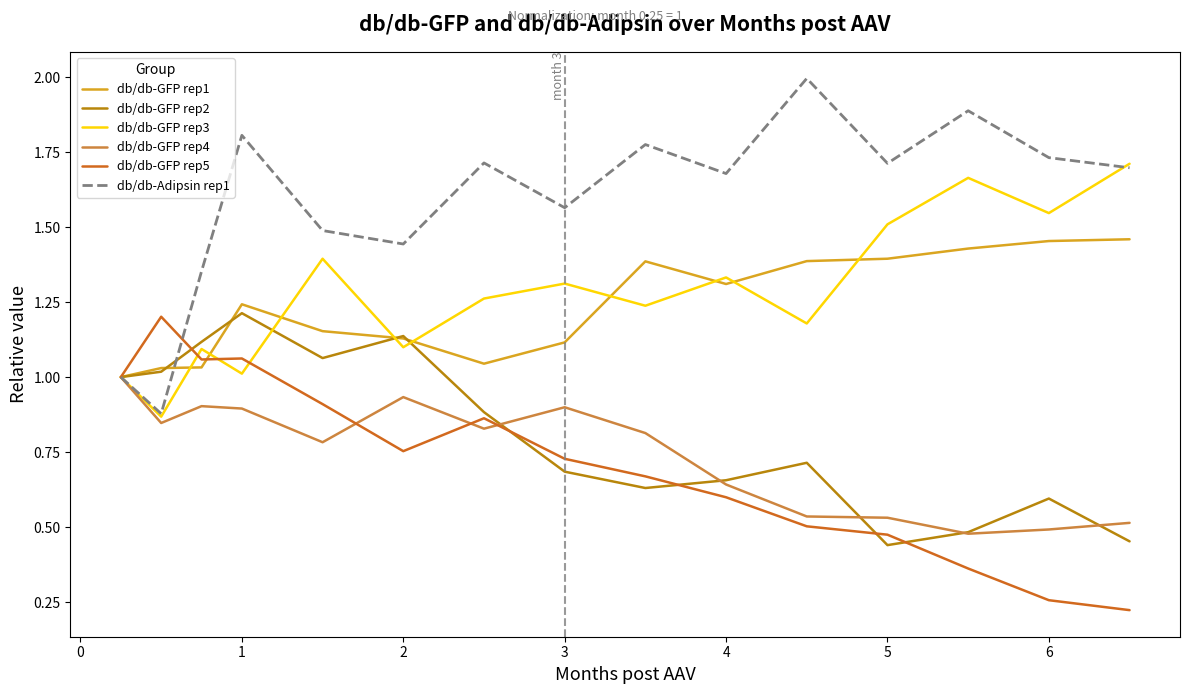

Which series has the largest total across all categories?

db/db-Adipsin rep1